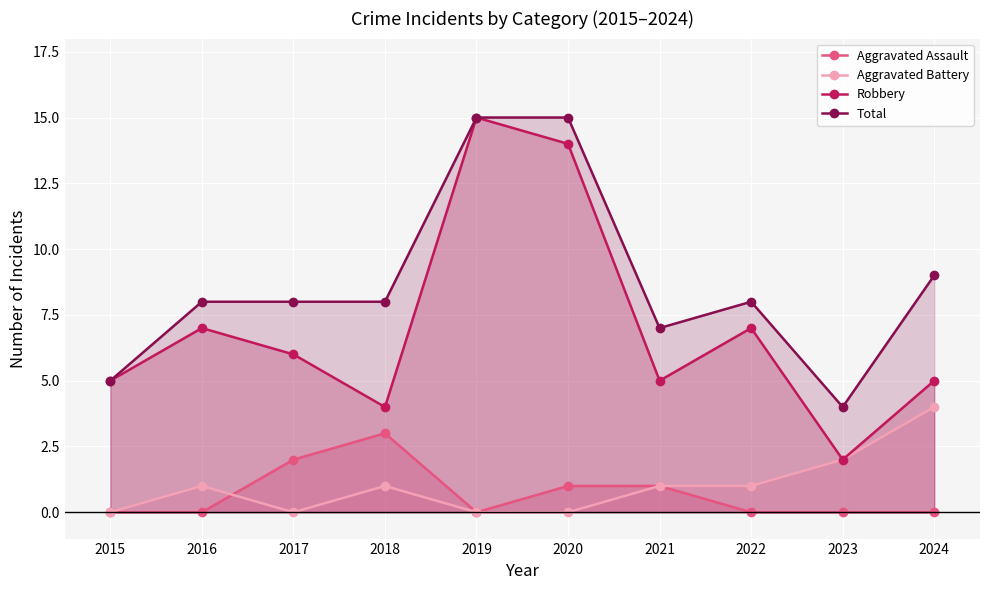

What is the sum of the Aggravated Battery values at 2018 and 2019?

1